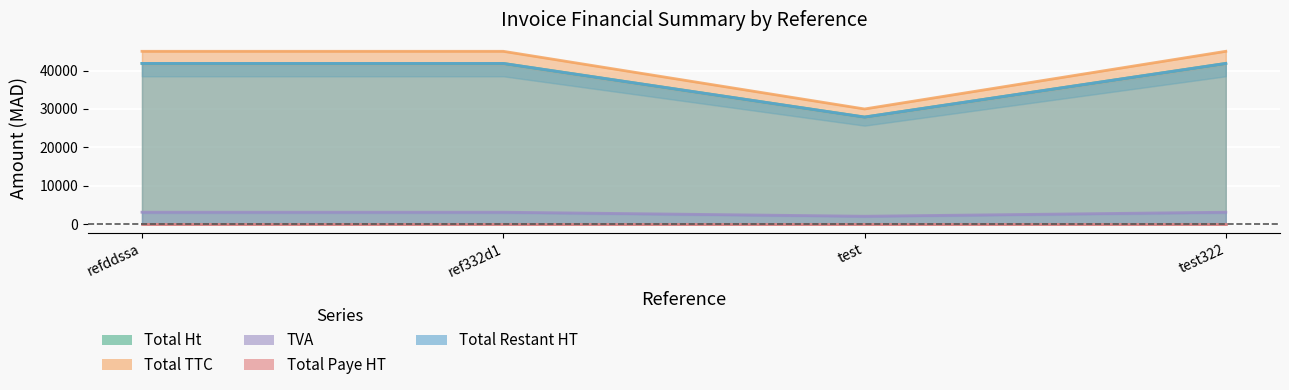

At which category does the chart reach its minimum across all series?

test